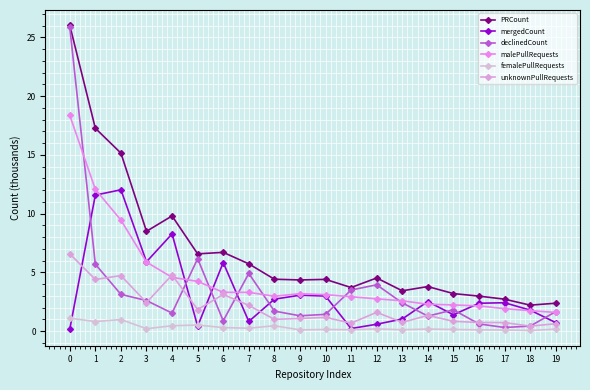

Which series has the largest total across all categories?

PRCount